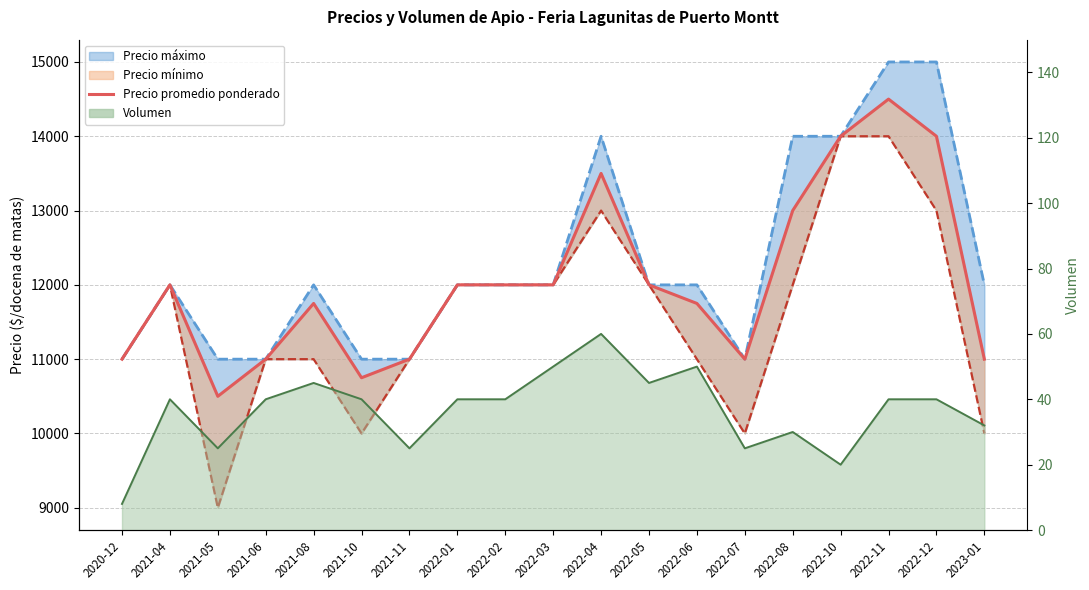

True or false: the data shows 9248 at 2022-10.

False